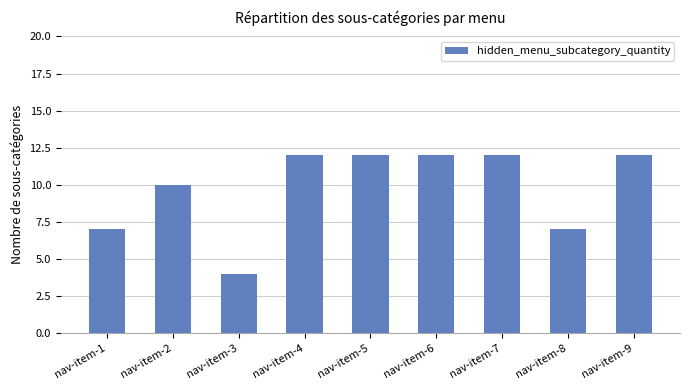

Reading left to right, extract all data points from this chart.

7	10	4	12	12	12	12	7	12